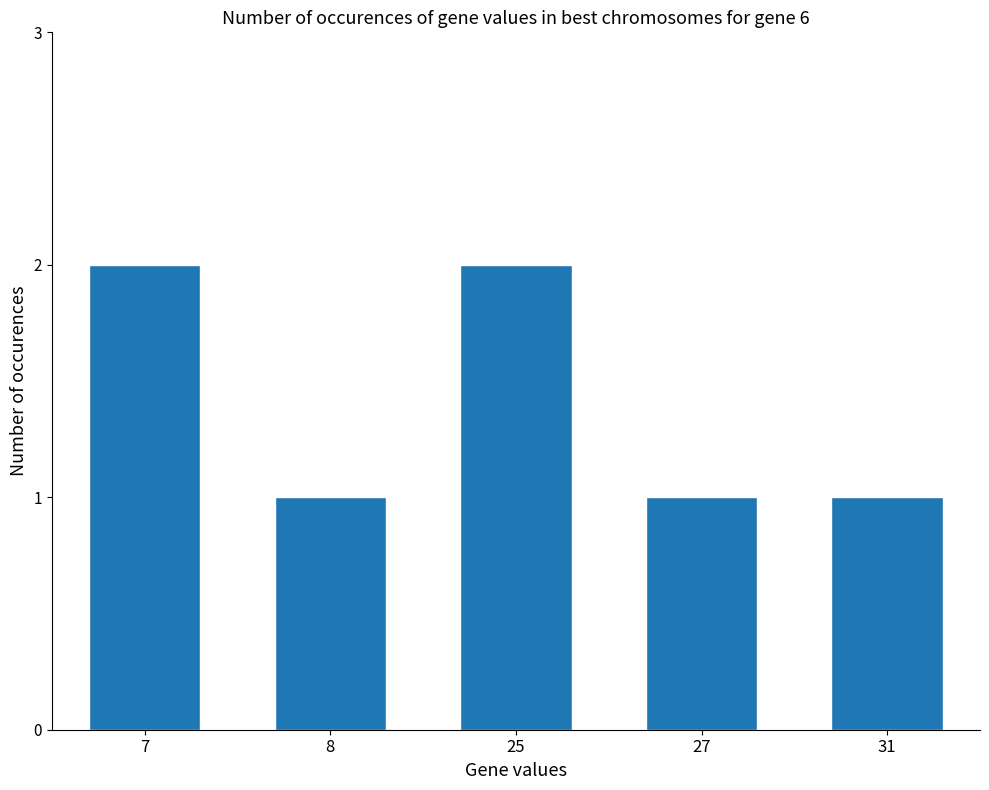

What is the value of the 5th bar from the left?

1